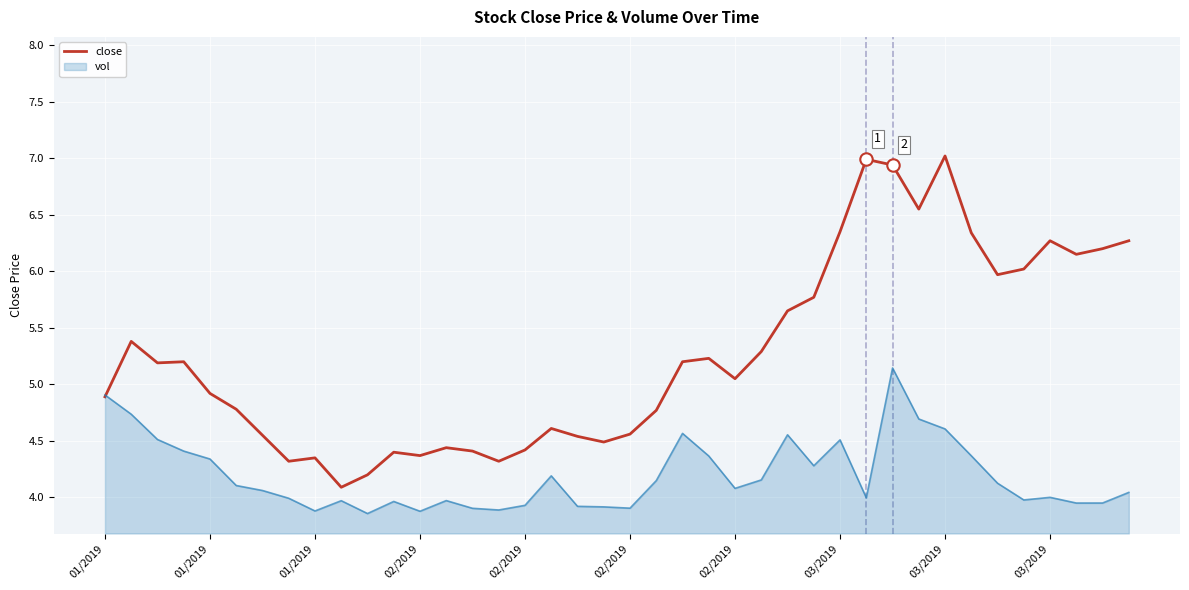

Which has a higher value, 32 or 10?

32